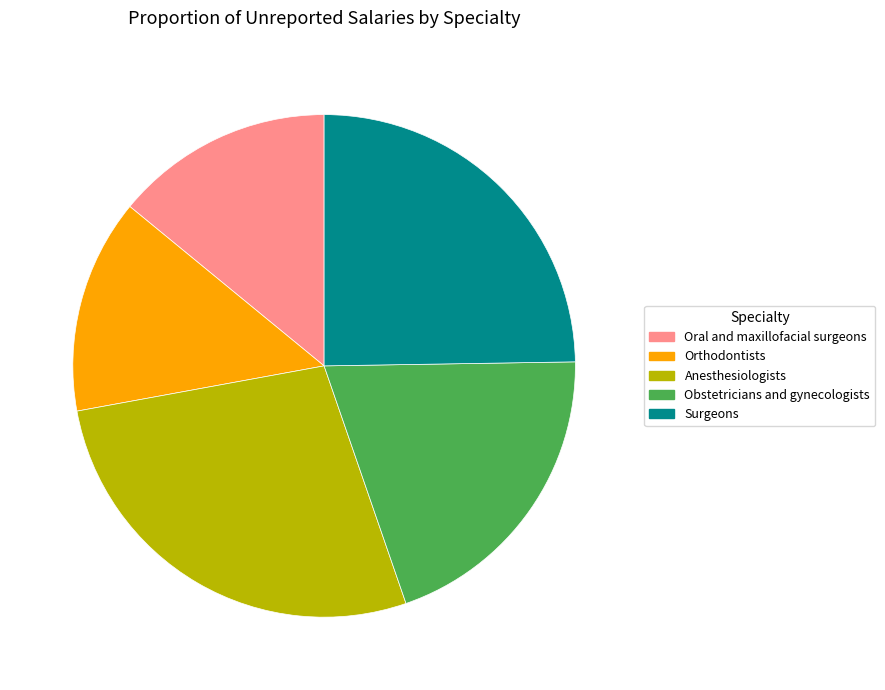

Combined, do Anesthesiologists and Oral and maxillofacial surgeons account for over 50%?

No